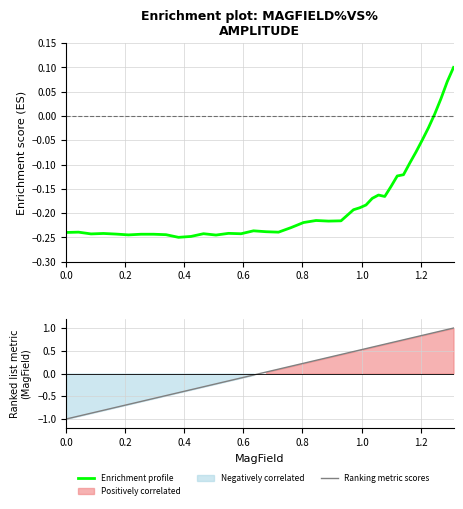

Which series has the largest range (max minus min)?

Ranking metric scores